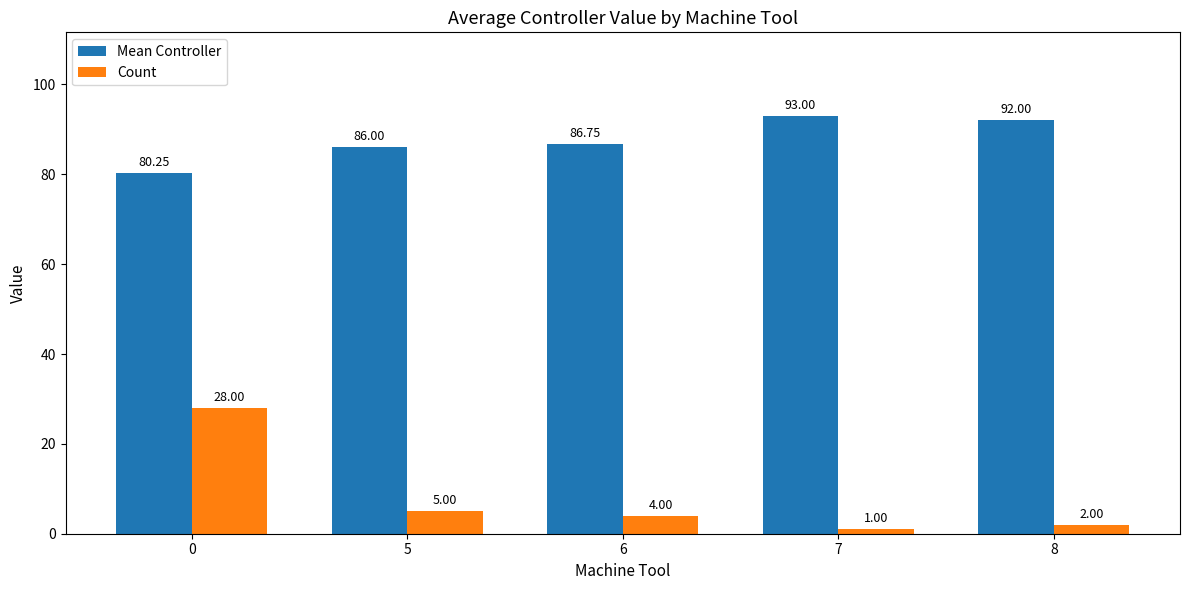

At how many categories does at least one series exceed 84?

4